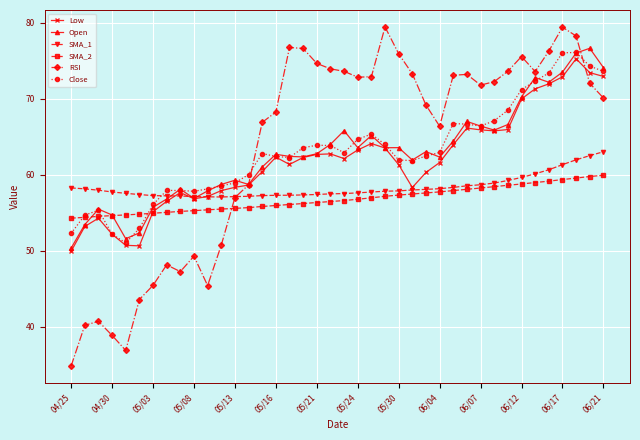

Which series ends up on top after the final intersection of Close and RSI?

Close